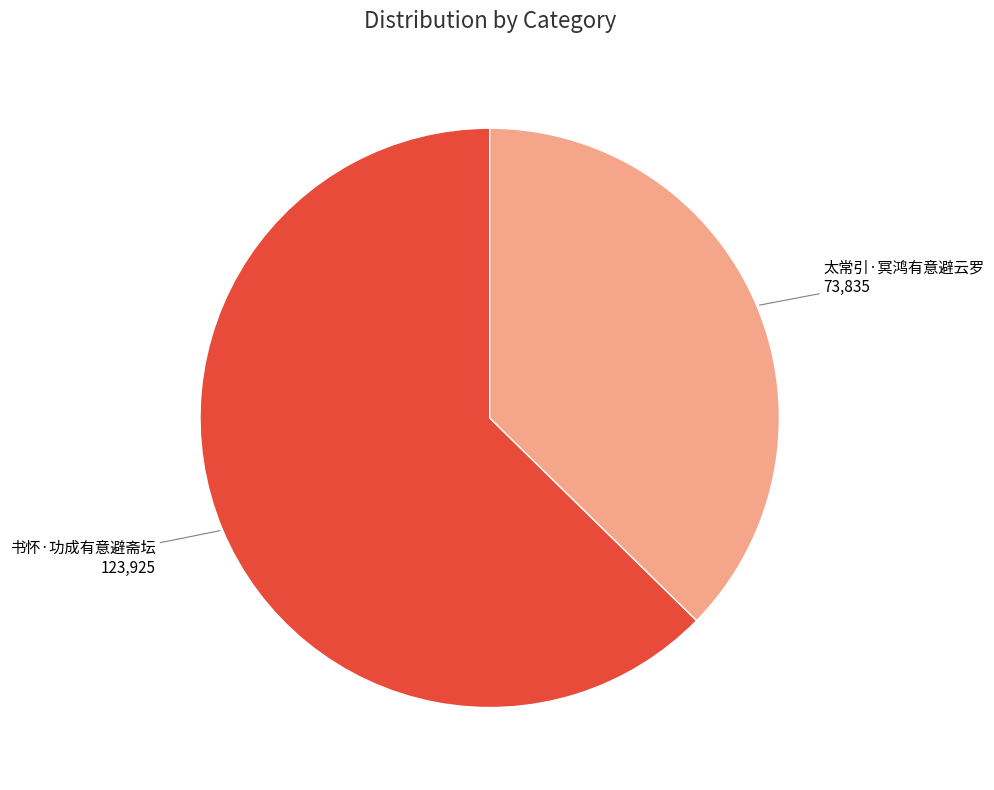

The 书怀·功成有意避斋坛 slice represents 63% of the pie. True or false?

True